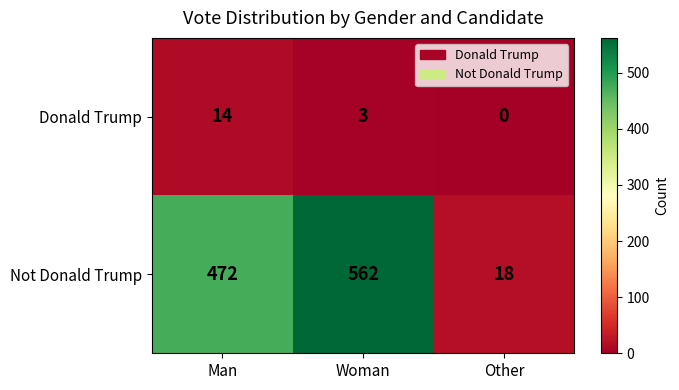

Read the Not Donald Trump value at Man.

472